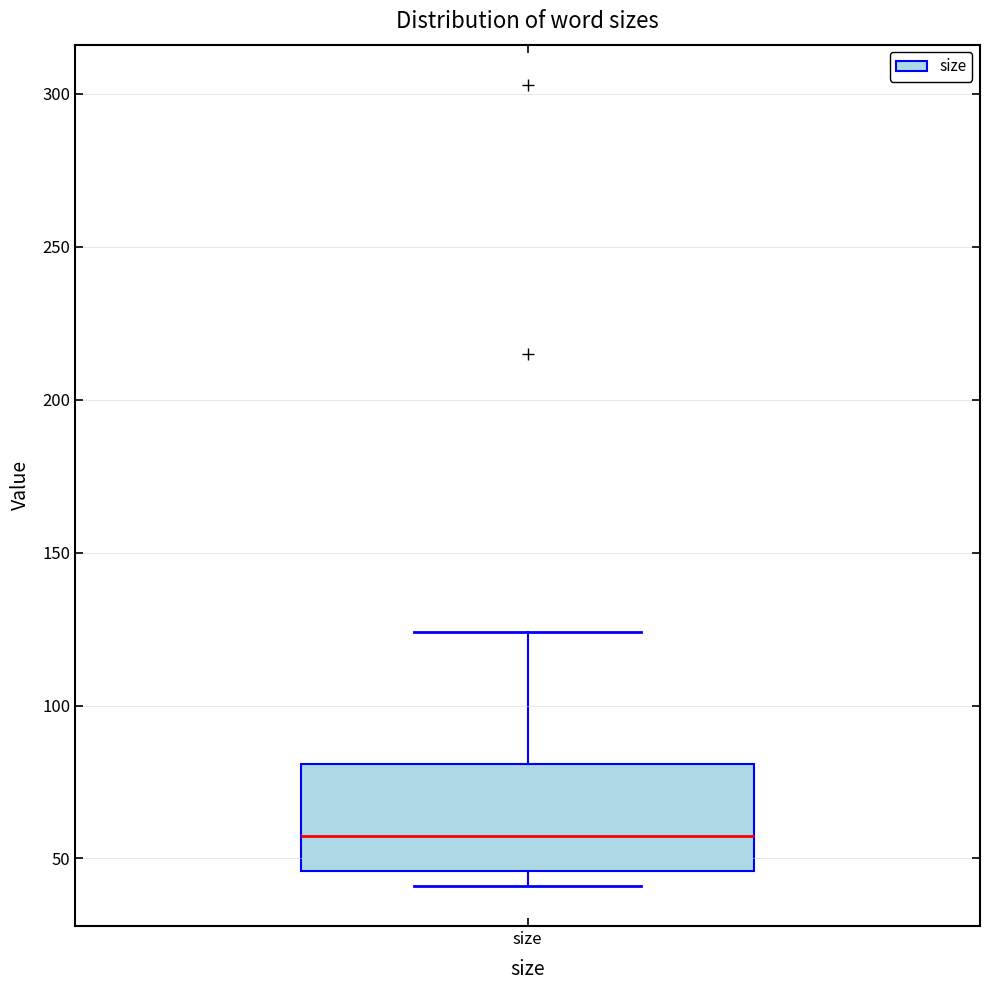

Read this box plot against the y-axis: the position of the median line, the range covered by the box, and the ends of both whiskers. The values are not printed on the chart, so give them approximately, as read against the axis.

median 60, box 45 to 80, whiskers 40 to 125